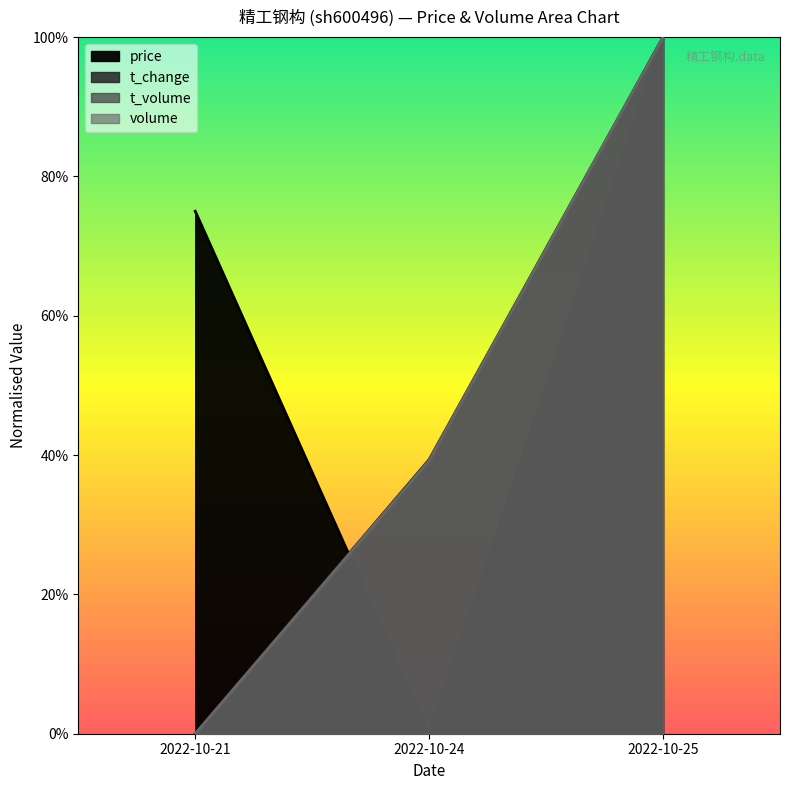

List the series in order of their peak value, lowest first.

price, volume, t_volume, t_change